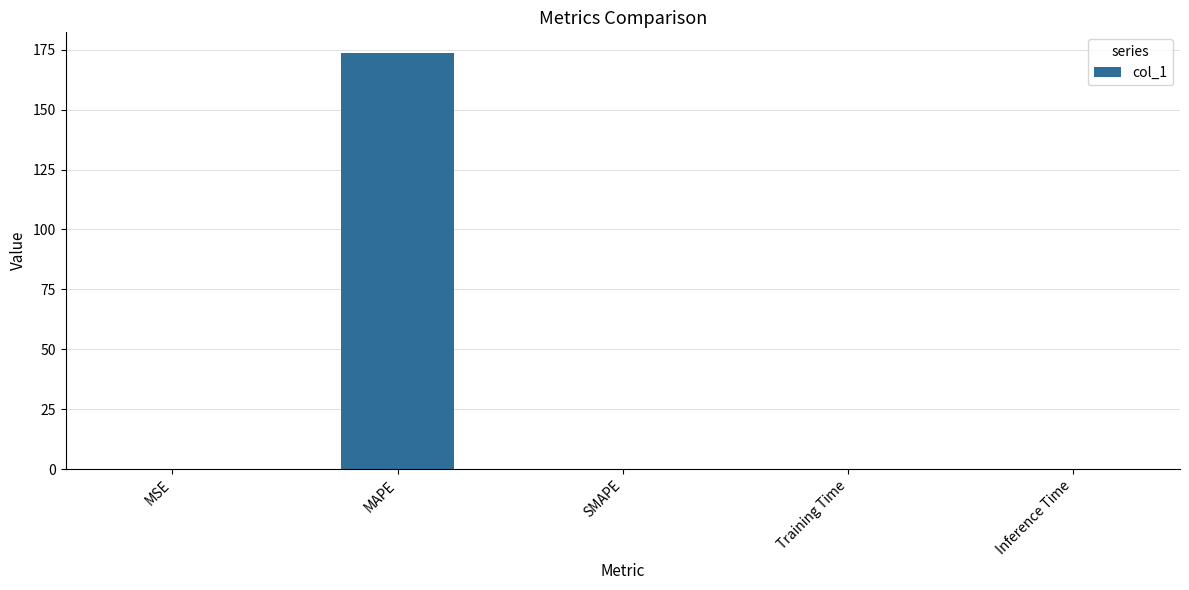

Which category has the highest value across all series?

MAPE